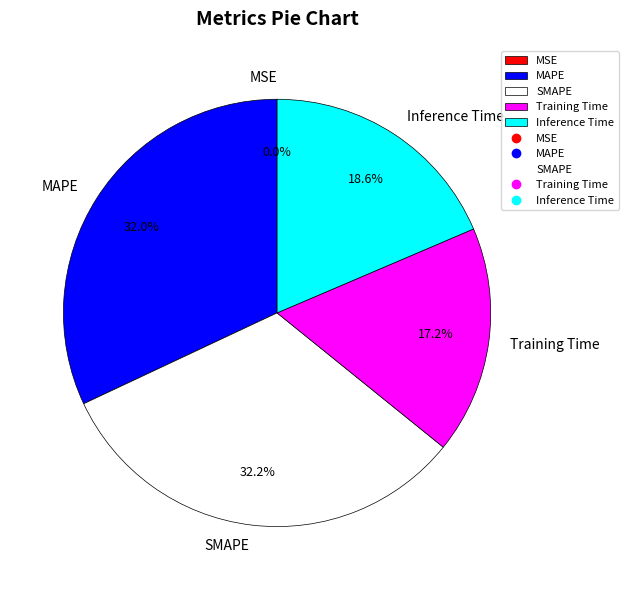

What is the ratio of the value at Training Time to the value at MAPE?

0.5